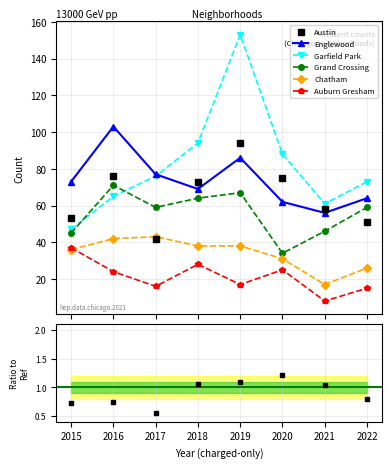

What is the greatest value displayed?

153.0